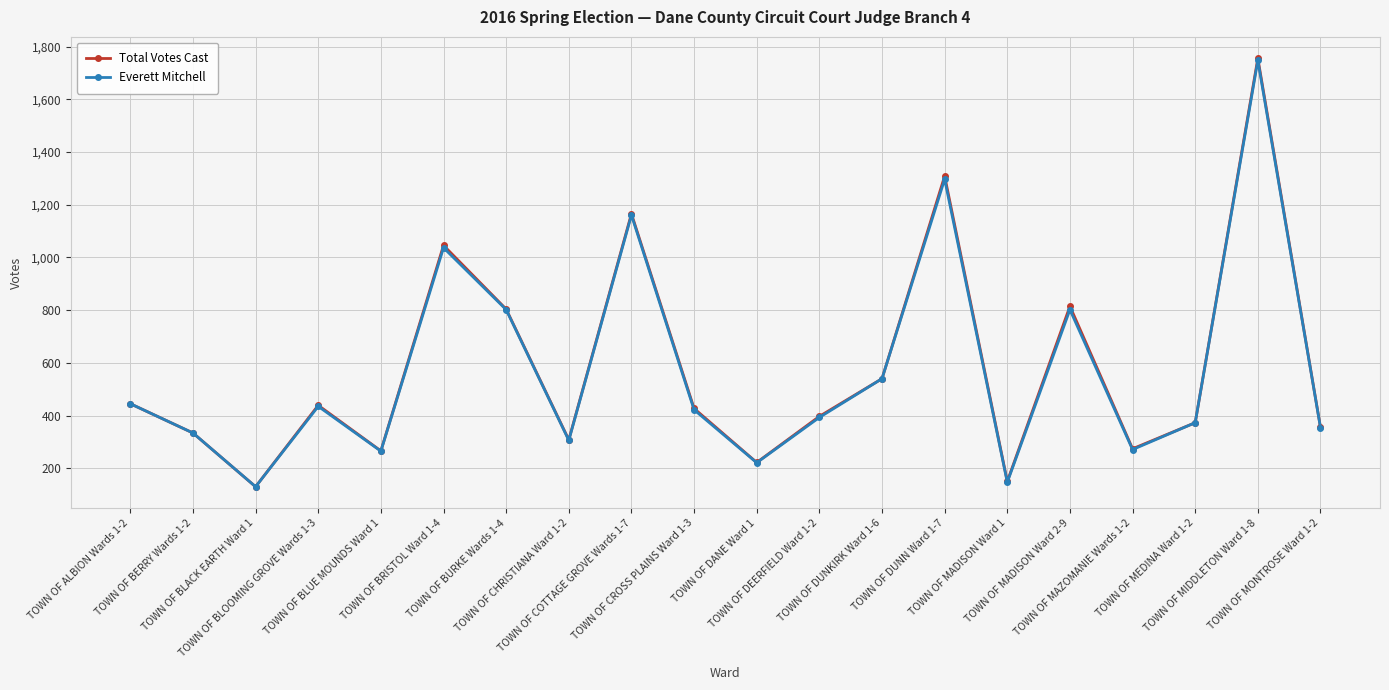

What position from the right is TOWN OF CROSS PLAINS Ward 1-3?

11